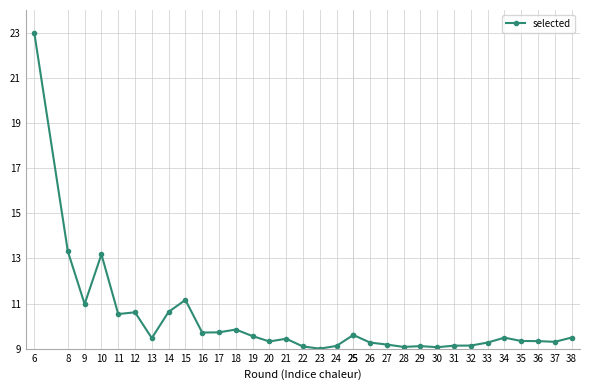

Reading right to left, extract all data points from this chart.

9.5	9.3	9.3	9.3	9.5	9.3	9.1	9.1	9.1	9.1	9.1	9.2	9.3	9.6	9.6	9.1	9.0	9.1	9.4	9.3	9.6	9.8	9.7	9.7	11.2	10.6	9.5	10.6	10.5	13.2	11.0	13.3	23.0